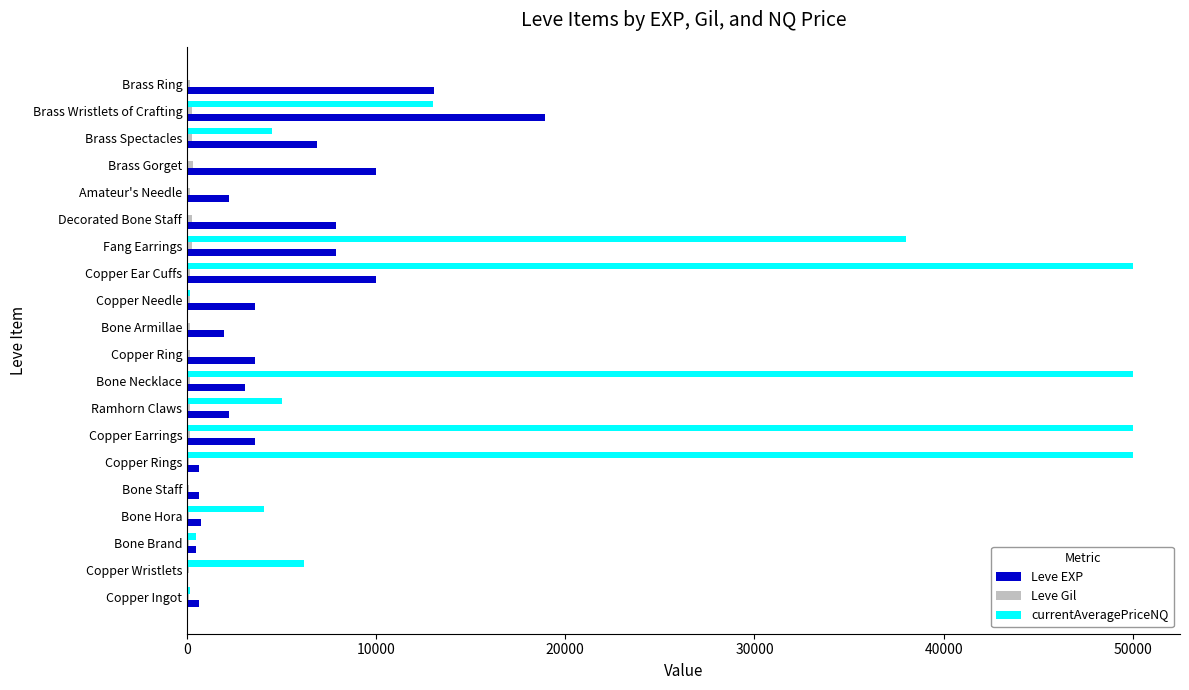

Between Bone Brand and Bone Necklace, which series saw the biggest shift?

currentAveragePriceNQ